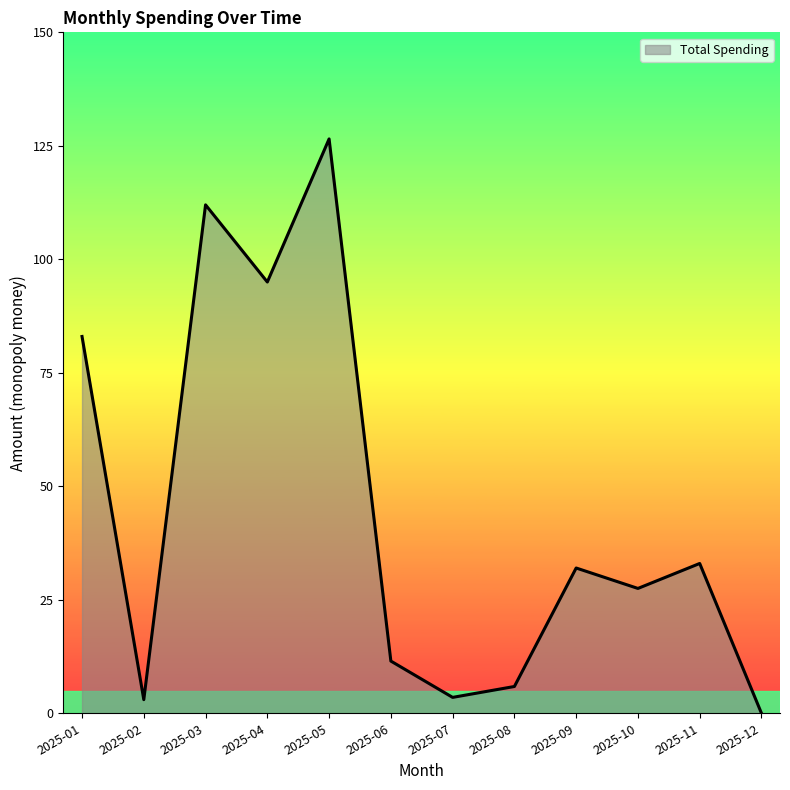

At which label is the value closest to 63?

2025-01